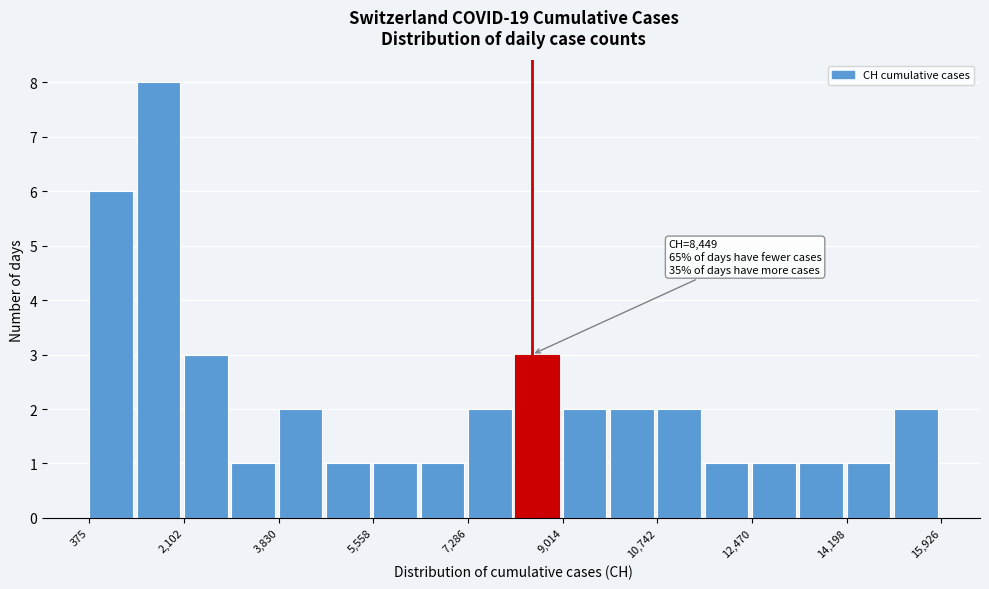

Which range on the x-axis has the tallest bar?

1200 to 2200